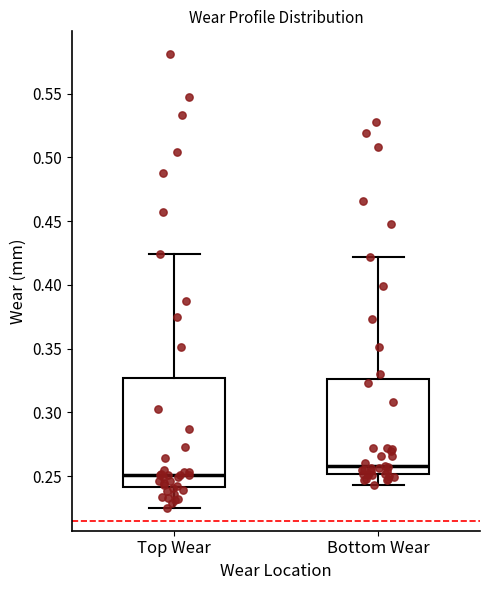

Which box is the tallest, from its lower edge to its upper edge?

Top Wear